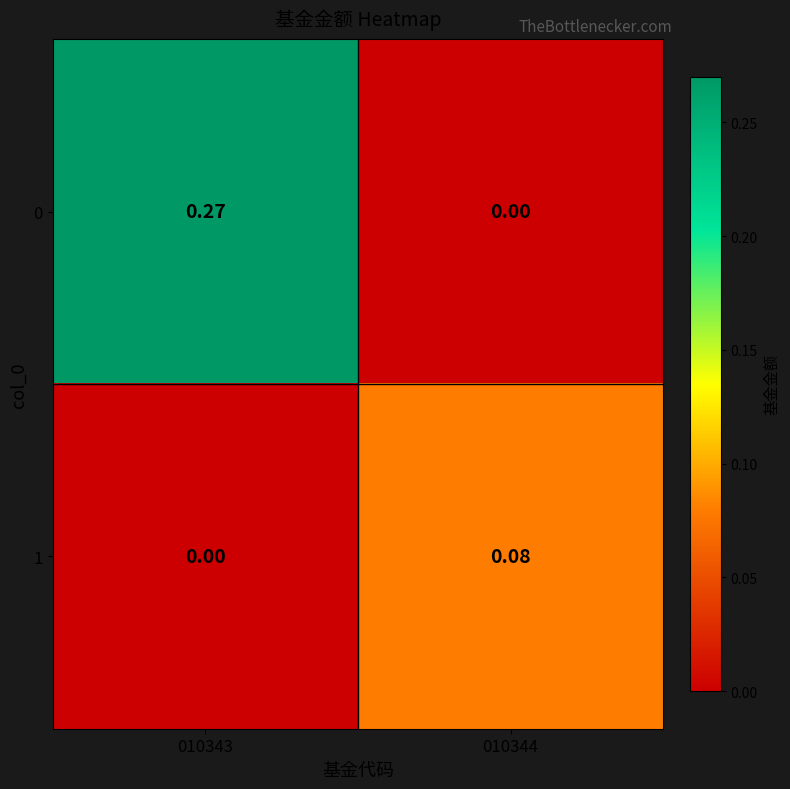

At which category is the sum across all series the highest?

010343